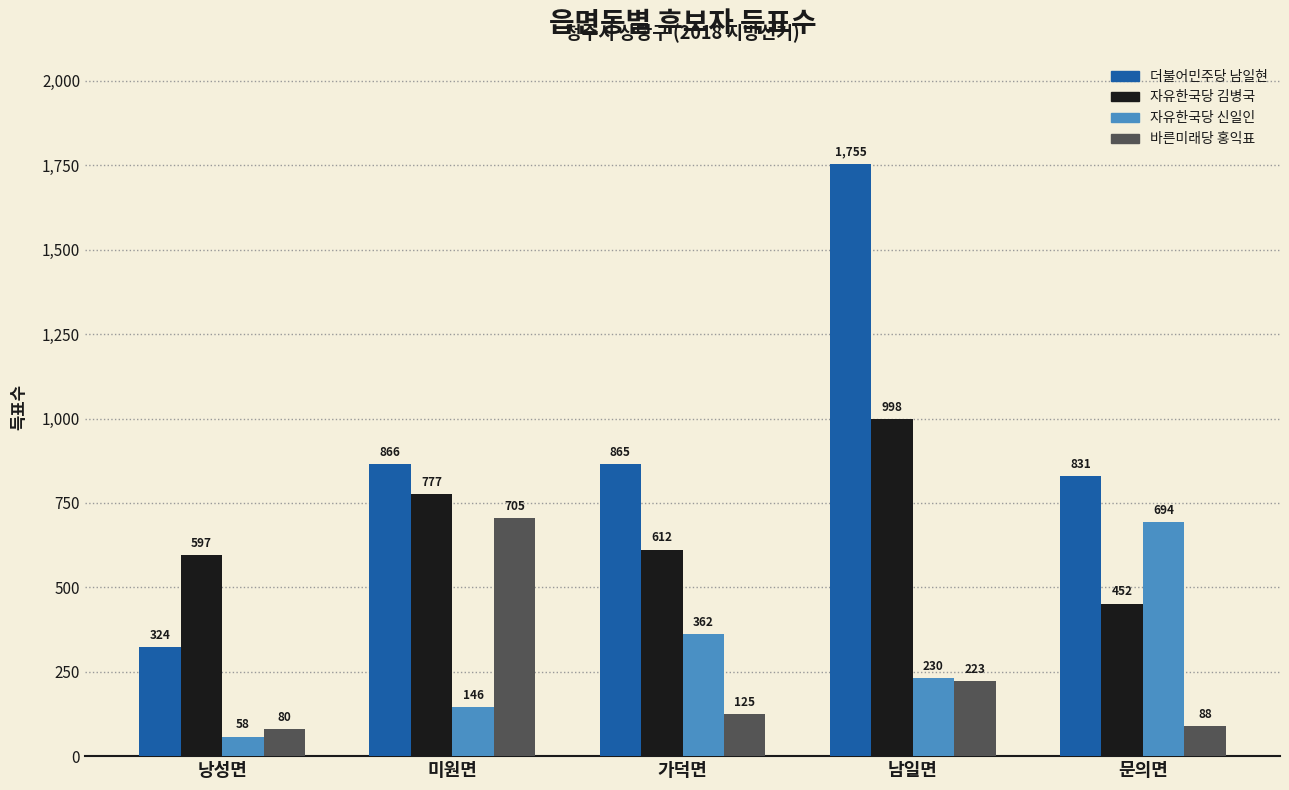

What is the difference between the second highest and minimum values in the 자유한국당 신일인 series?

304